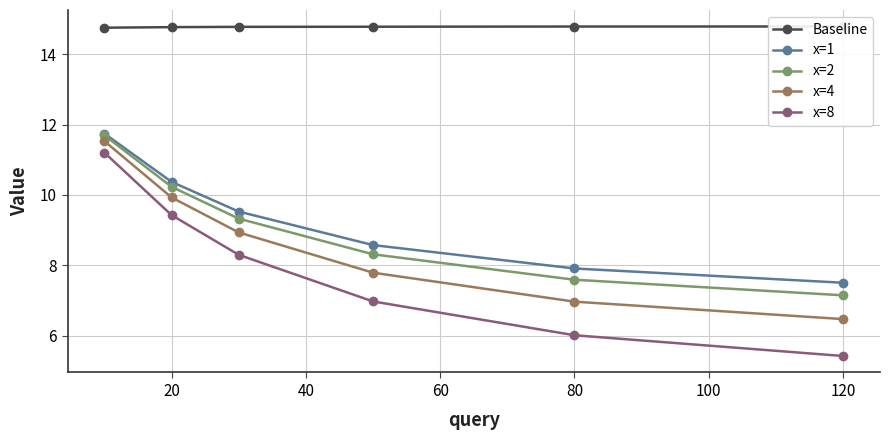

True or false: x=4 and x=8 cross at least once.

False